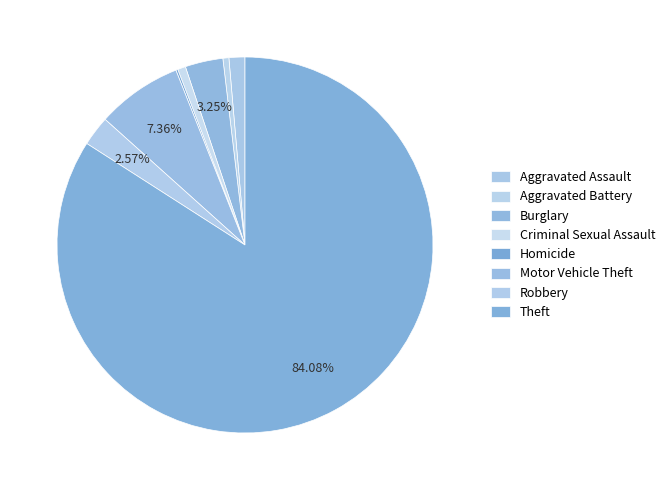

Count the number of slices in the pie.

8